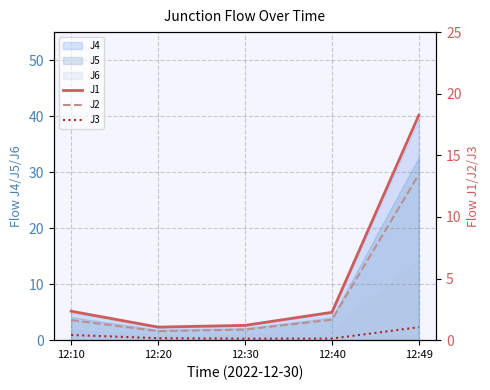

True or false: J3 and J1 intersect in this chart.

False